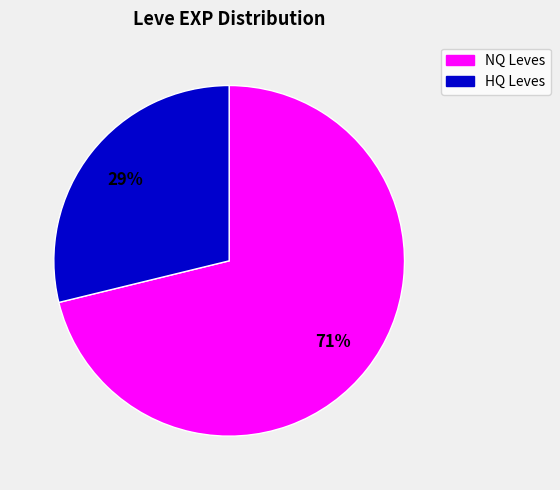

Is there a majority slice in this chart?

Yes